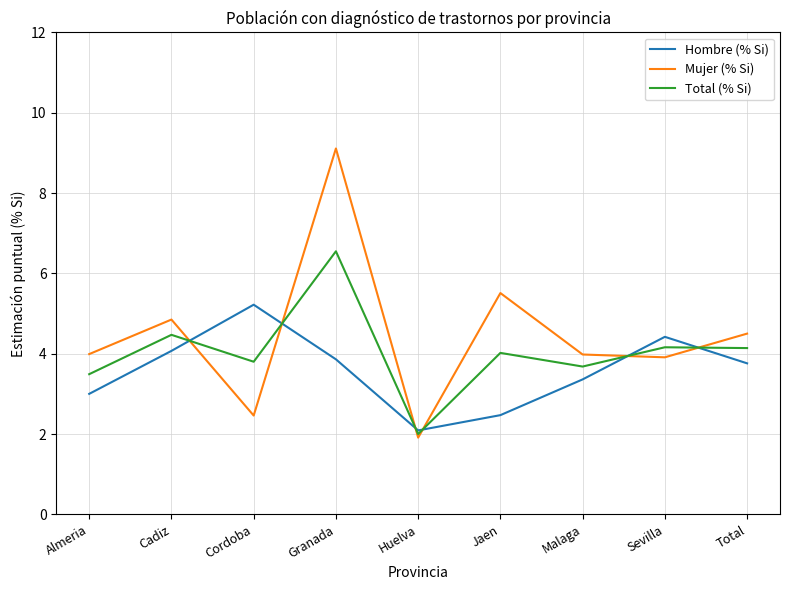

List the series in order of their overall mean, lowest first.

Hombre (% Si), Total (% Si), Mujer (% Si)